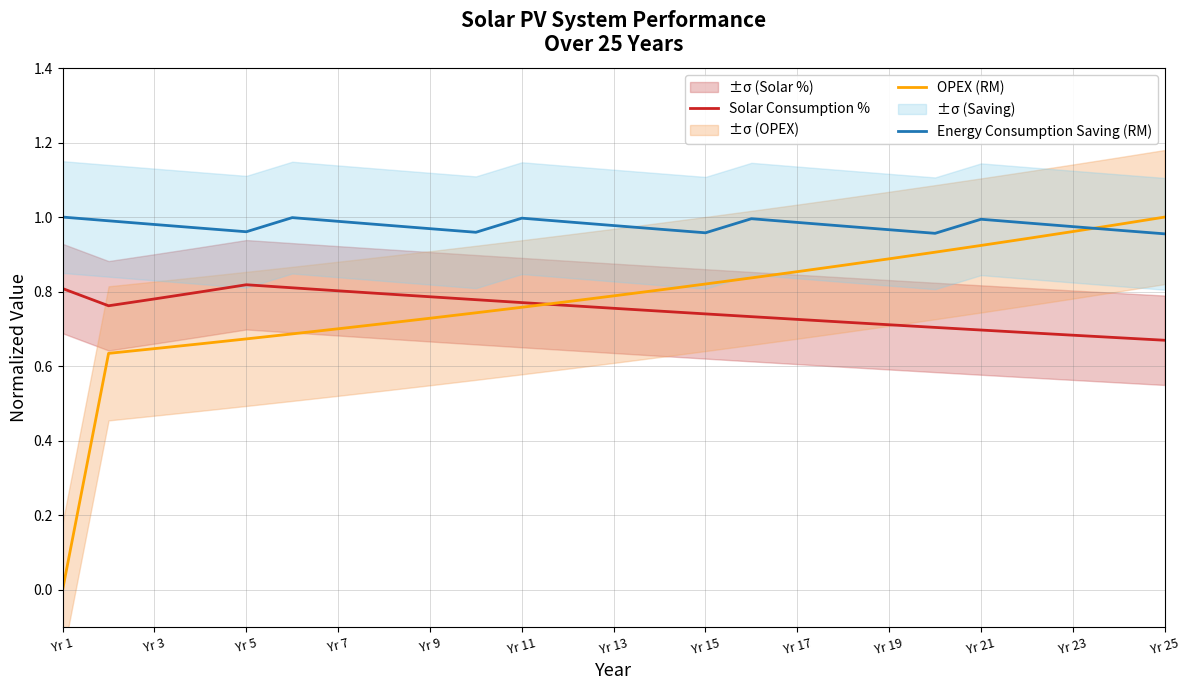

Reading left to right, what are all the values shown in this chart?

Solar Consumption %: 0.8	0.8	0.8	0.8	0.8	0.8	0.8	0.8	0.8	0.8	0.8	0.8	0.8	0.7	0.7	0.7	0.7	0.7	0.7	0.7	0.7	0.7	0.7	0.7	0.7
OPEX (RM): 0.0	0.6	0.6	0.7	0.7	0.7	0.7	0.7	0.7	0.7	0.8	0.8	0.8	0.8	0.8	0.8	0.9	0.9	0.9	0.9	0.9	0.9	1.0	1.0	1.0
Energy Consumption Saving (RM): 1.0	1.0	1.0	1.0	1.0	1.0	1.0	1.0	1.0	1.0	1.0	1.0	1.0	1.0	1.0	1.0	1.0	1.0	1.0	1.0	1.0	1.0	1.0	1.0	1.0